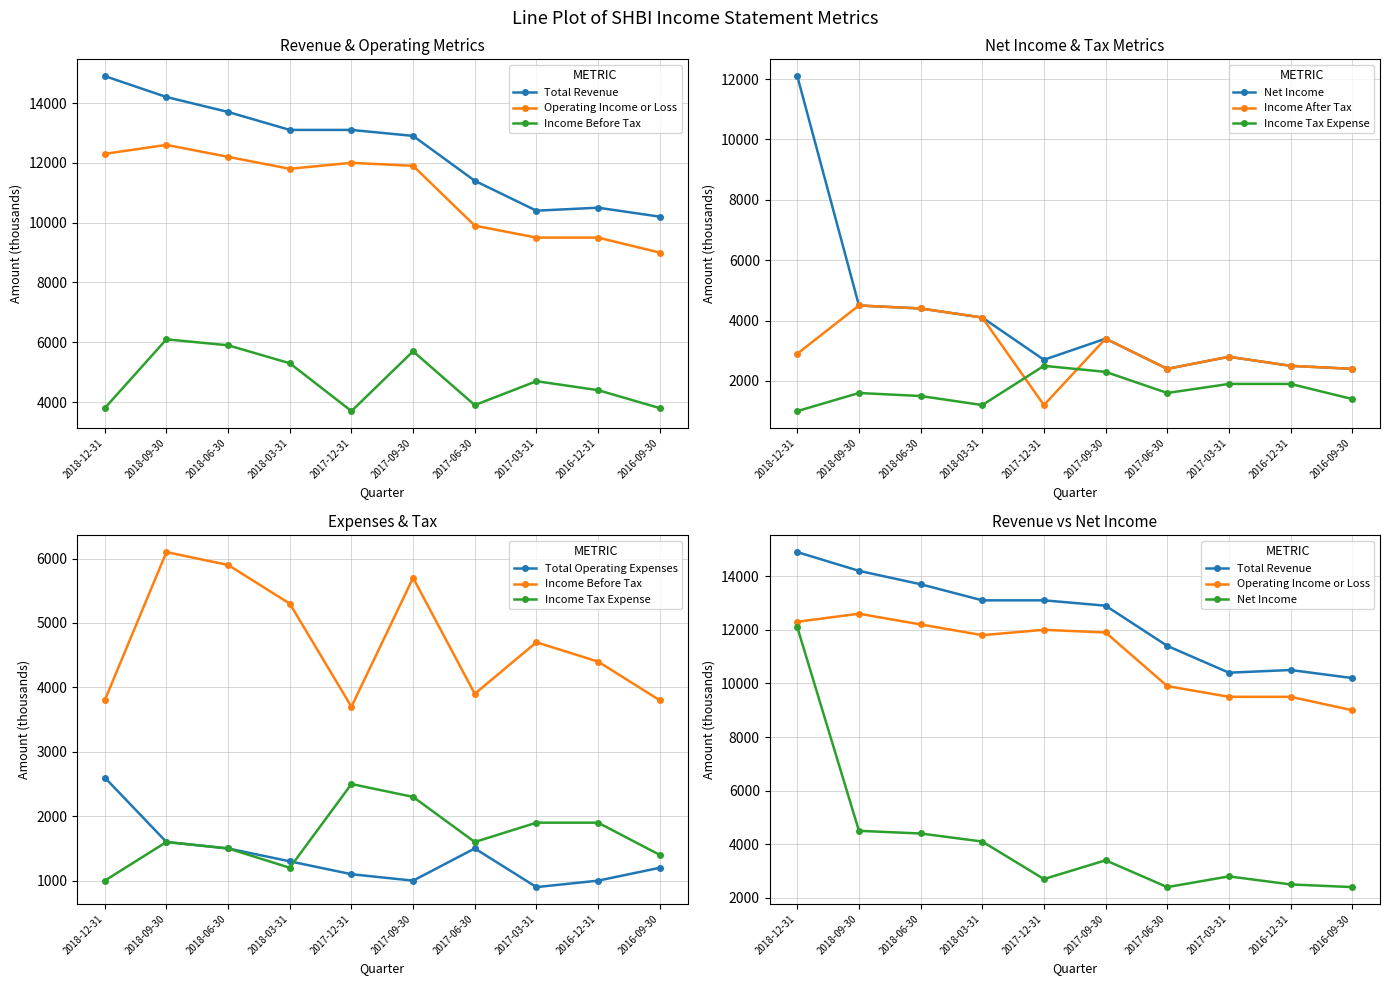

What is the minimum value shown in the chart?

2400